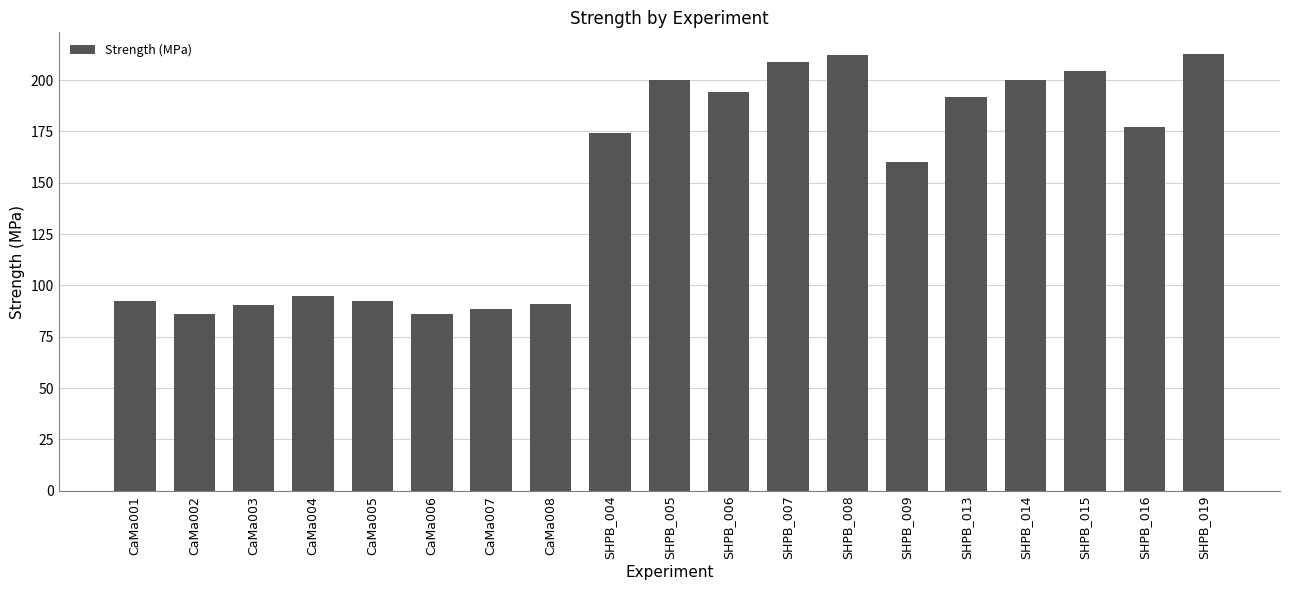

The value at SHPB_019 is 212.6. True or false?

True